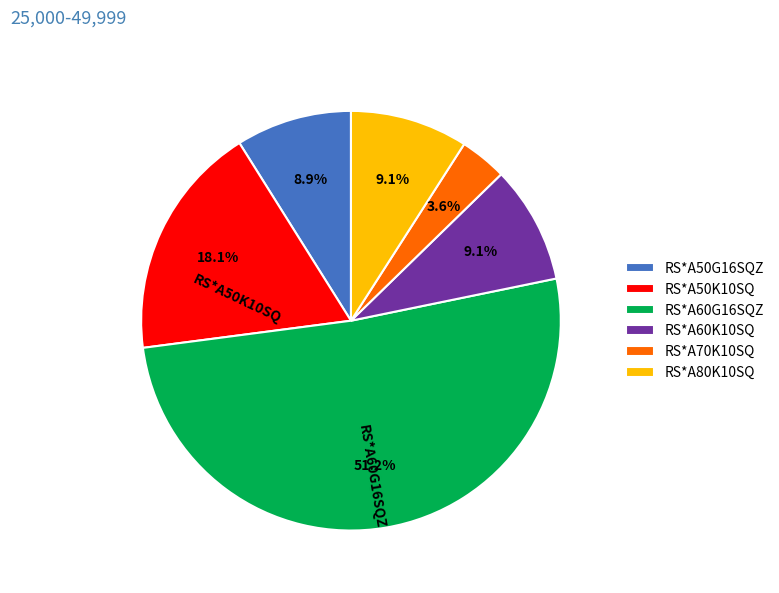

The RS*A80K10SQ slice represents 9% of the pie. True or false?

True